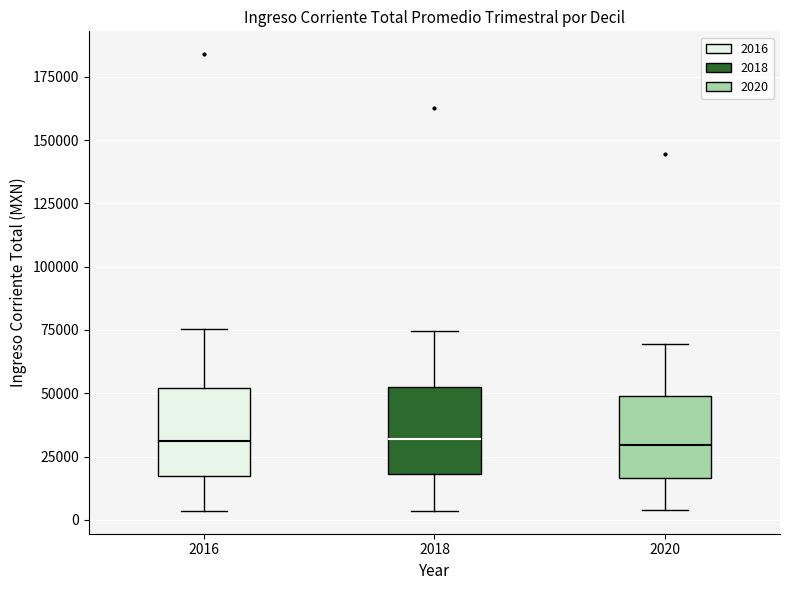

Reading left to right, read every box against the y-axis: the position of its median line, the range the box covers, and the ends of its whiskers. The values are not printed on the chart, so give them approximately, as read against the axis.

2016: median 30000, box 15000 to 50000, whiskers 5000 to 75000
2018: median 30000, box 20000 to 50000, whiskers 5000 to 75000
2020: median 30000, box 15000 to 50000, whiskers 5000 to 70000